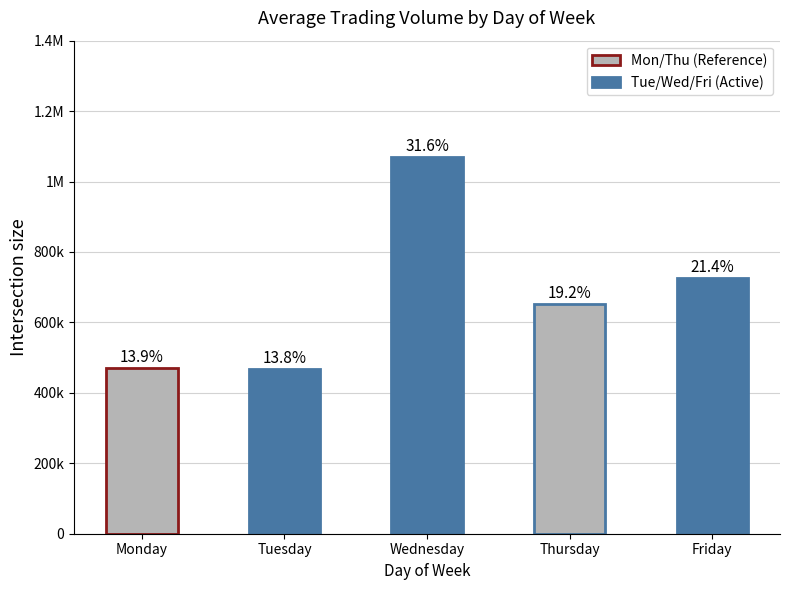

The value at Monday is 125043. True or false?

False